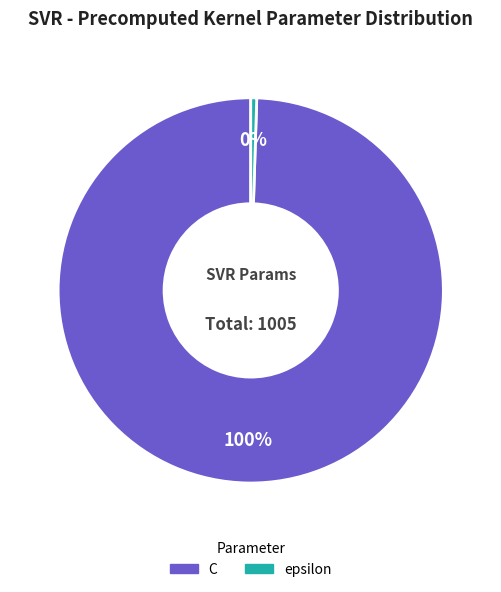

Rank the categories by value from lowest to highest.

epsilon, C